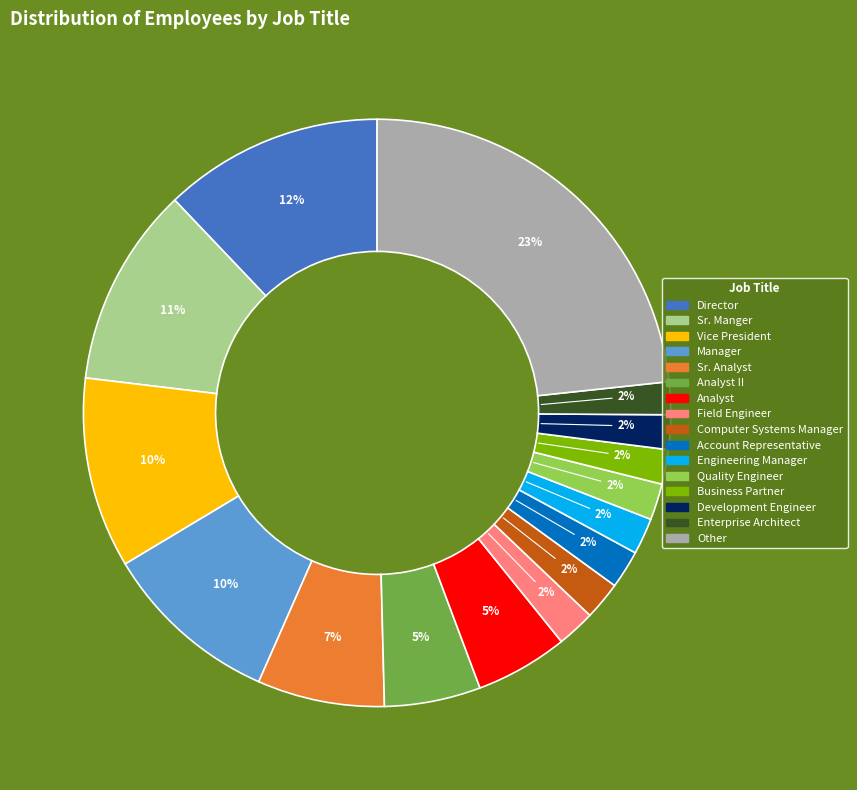

Is there any slice that represents more than half of the pie?

No